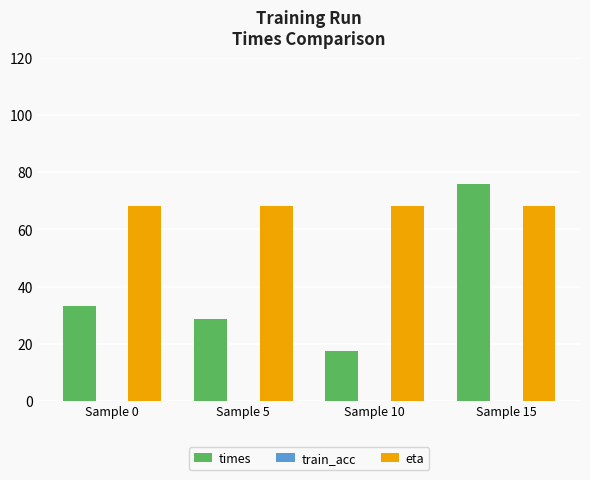

What is the value of the eta bar at the 2nd from the left?

68.1